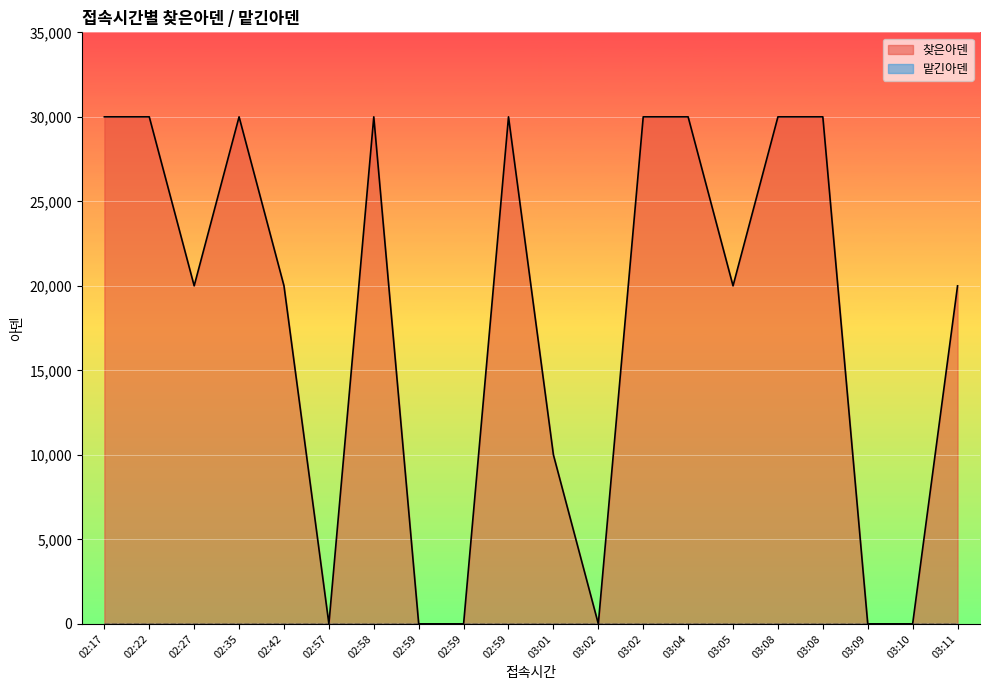

How many values are between 0 and 30000?

20